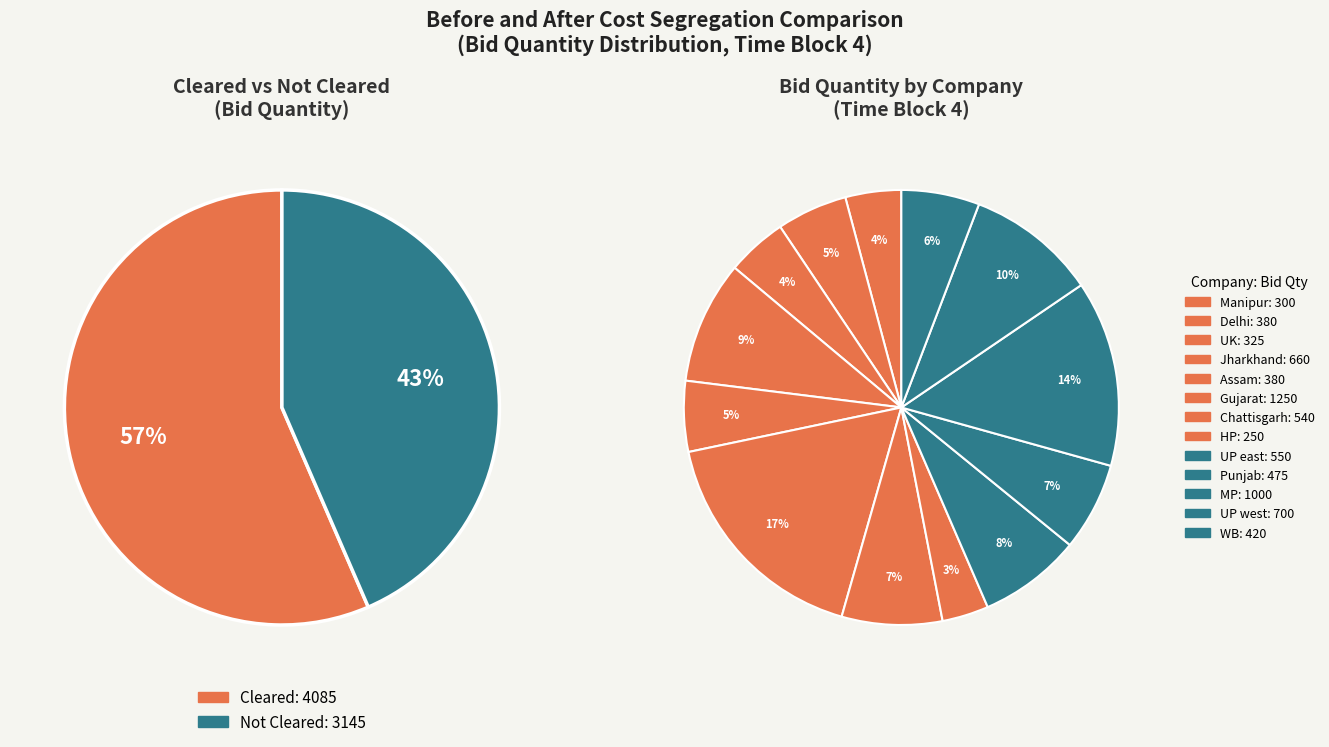

Does any single category account for the majority?

No